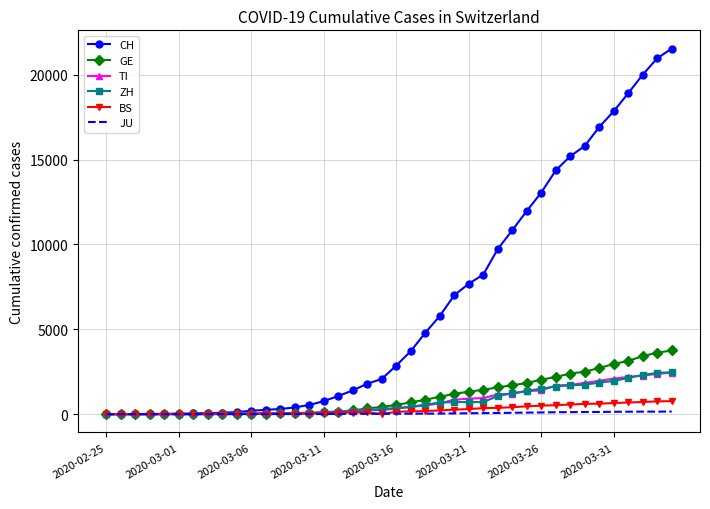

Which series has the largest range (max minus min)?

CH